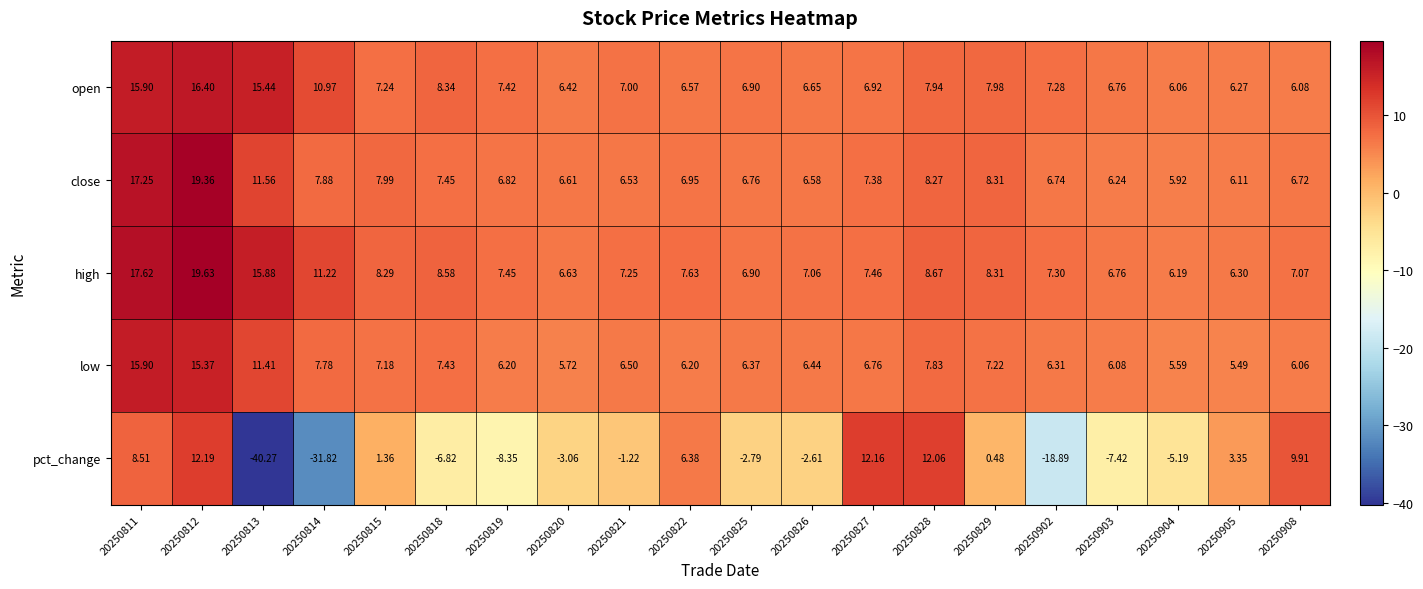

Which series has the largest total across all categories?

high